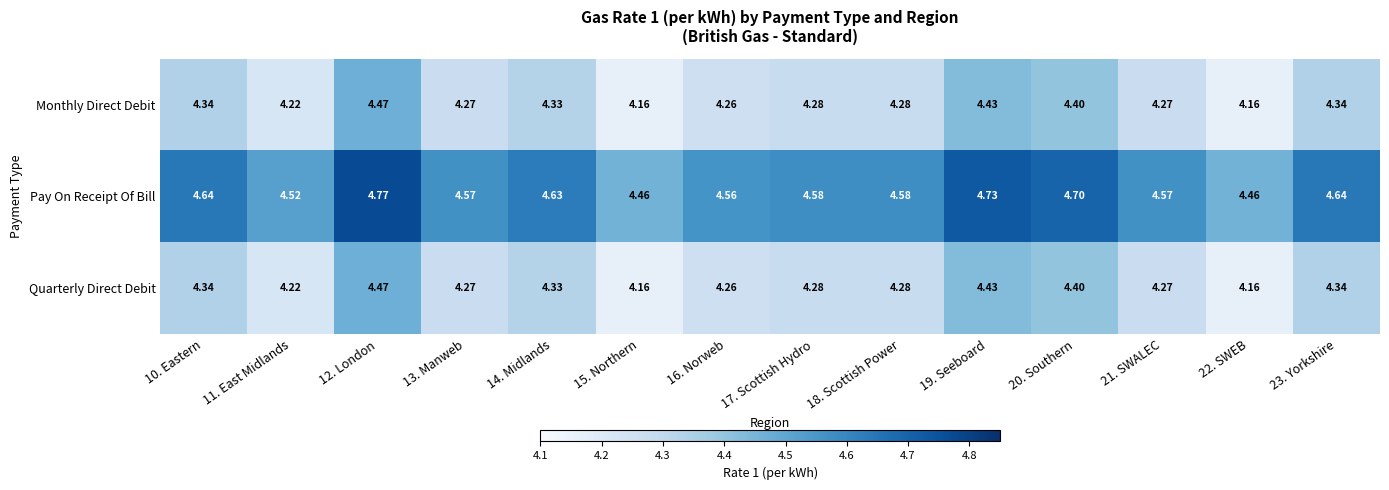

Is the value of Monthly Direct Debit at 21. SWALEC greater than the value of Pay On Receipt Of Bill at 12. London?

No